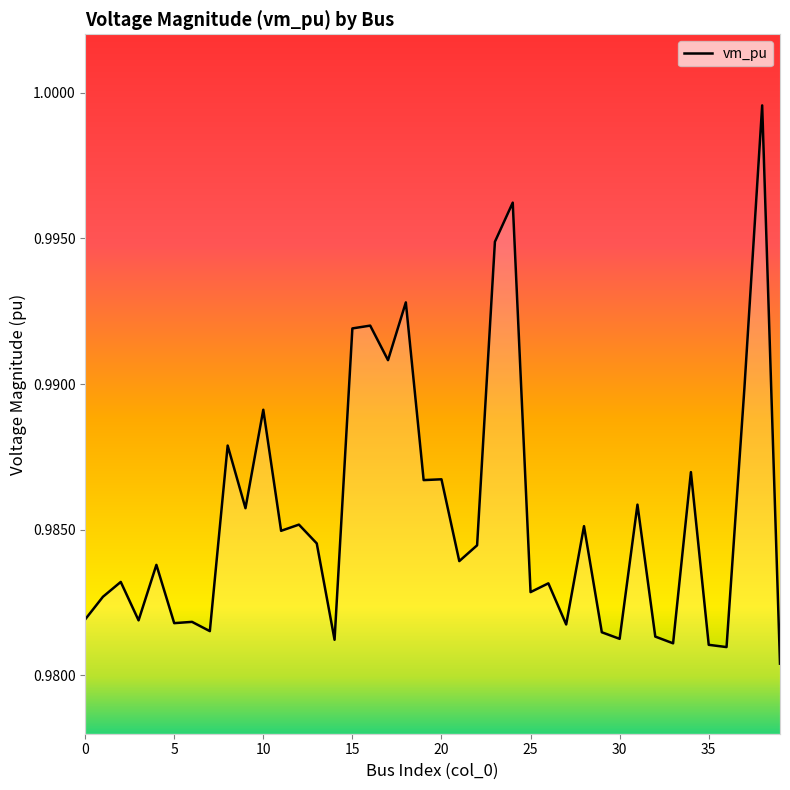

What is the value of the 6th point from the left?

1.0